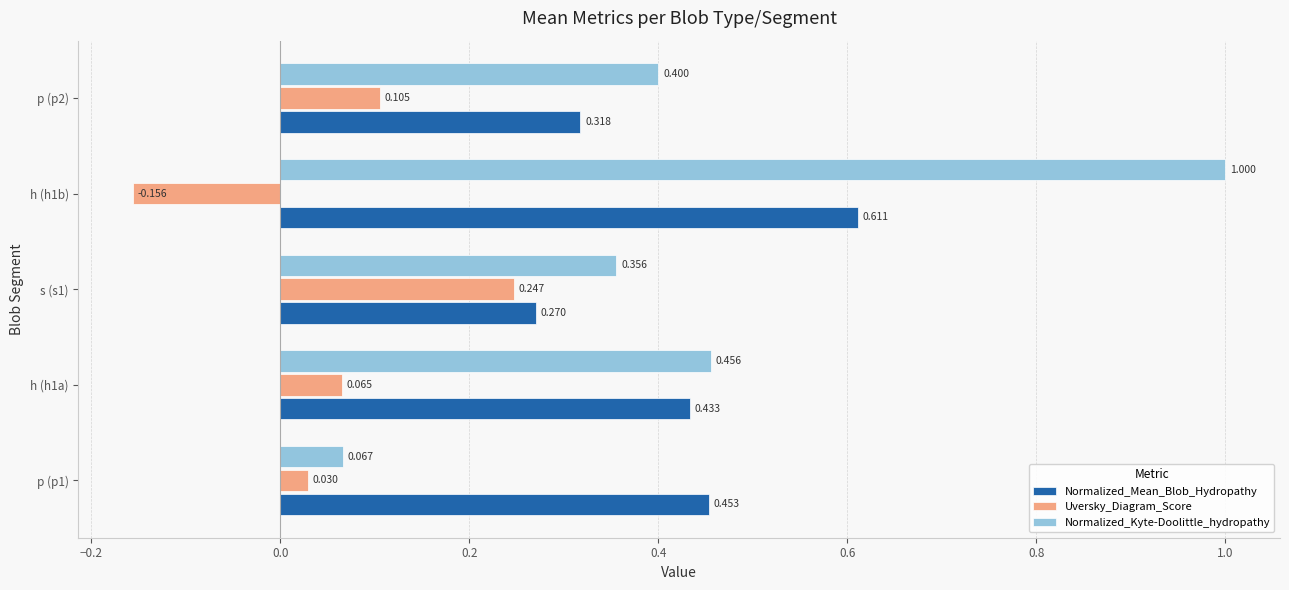

Rank the series by their maximum value, from lowest to highest.

Uversky_Diagram_Score, Normalized_Mean_Blob_Hydropathy, Normalized_Kyte-Doolittle_hydropathy